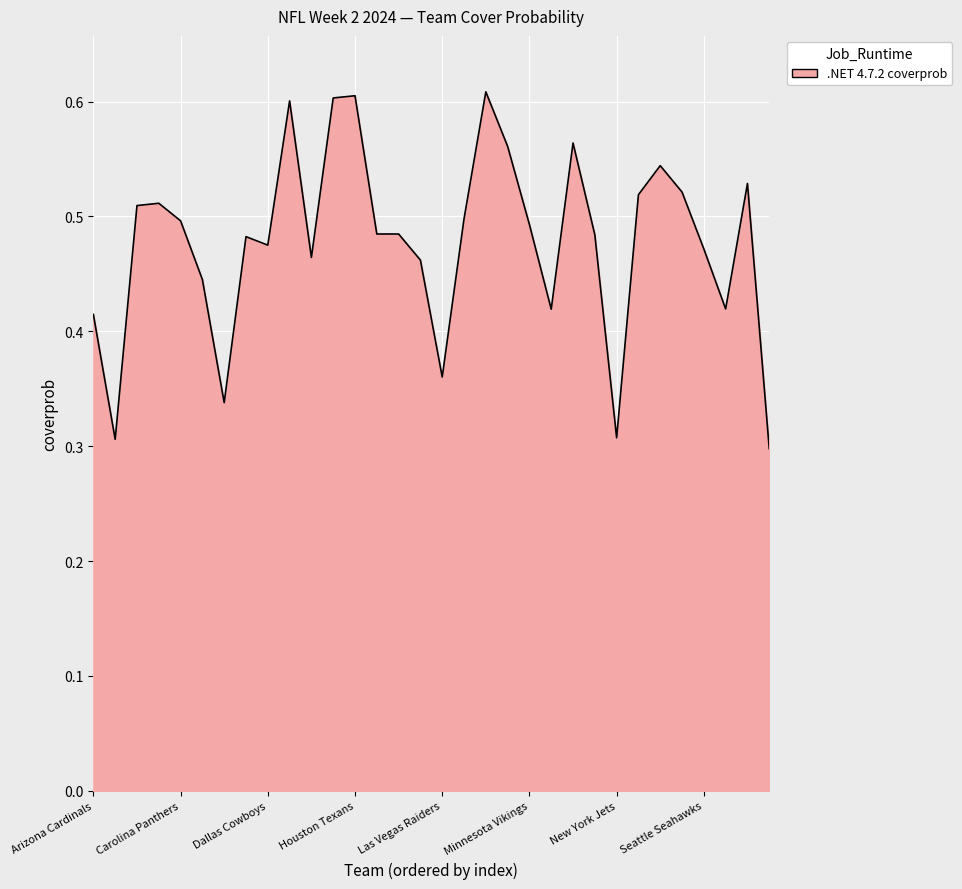

How many categories are shown in the chart?

32